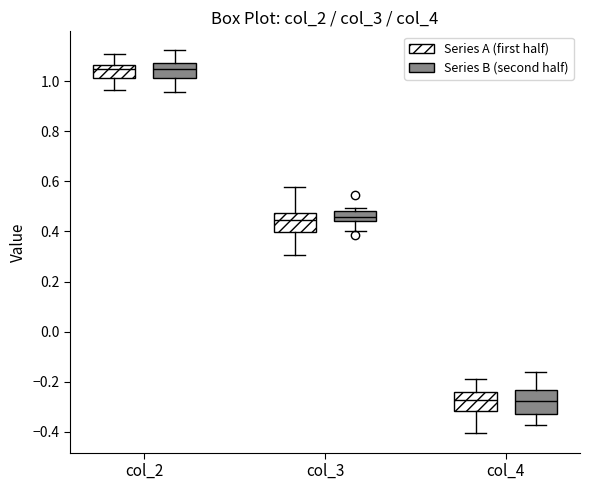

Reading left to right, read every box against the y-axis: the position of its median line, the range the box covers, and the ends of its whiskers. The values are not printed on the chart, so give them approximately, as read against the axis.

col_2 (Series A (first half)): median 1.04, box 1.02 to 1.06, whiskers 0.96 to 1.12
col_2 (Series B (second half)): median 1.04, box 1.02 to 1.08, whiskers 0.96 to 1.12
col_3 (Series A (first half)): median 0.44, box 0.40 to 0.48, whiskers 0.30 to 0.58
col_3 (Series B (second half)): median 0.46, box 0.44 to 0.48, whiskers 0.40 to 0.50
col_4 (Series A (first half)): median -0.28, box -0.32 to -0.24, whiskers -0.40 to -0.18
col_4 (Series B (second half)): median -0.28, box -0.34 to -0.24, whiskers -0.38 to -0.16